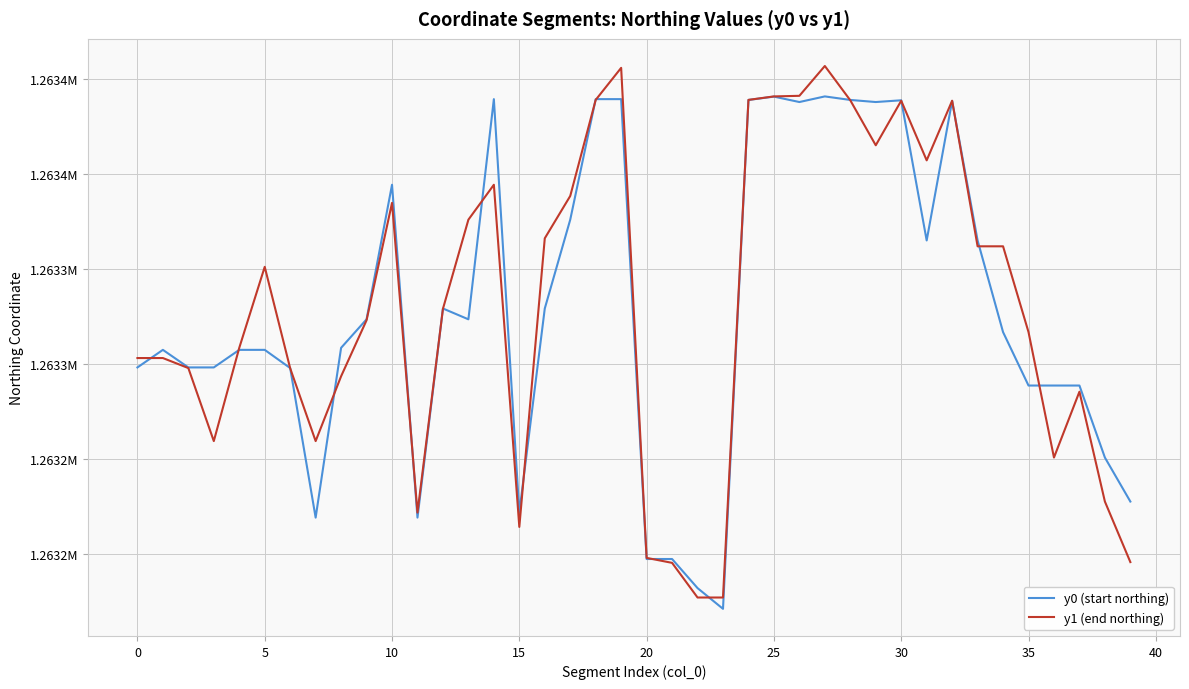

What are all the series names shown in the legend?

y0 (start northing), y1 (end northing)